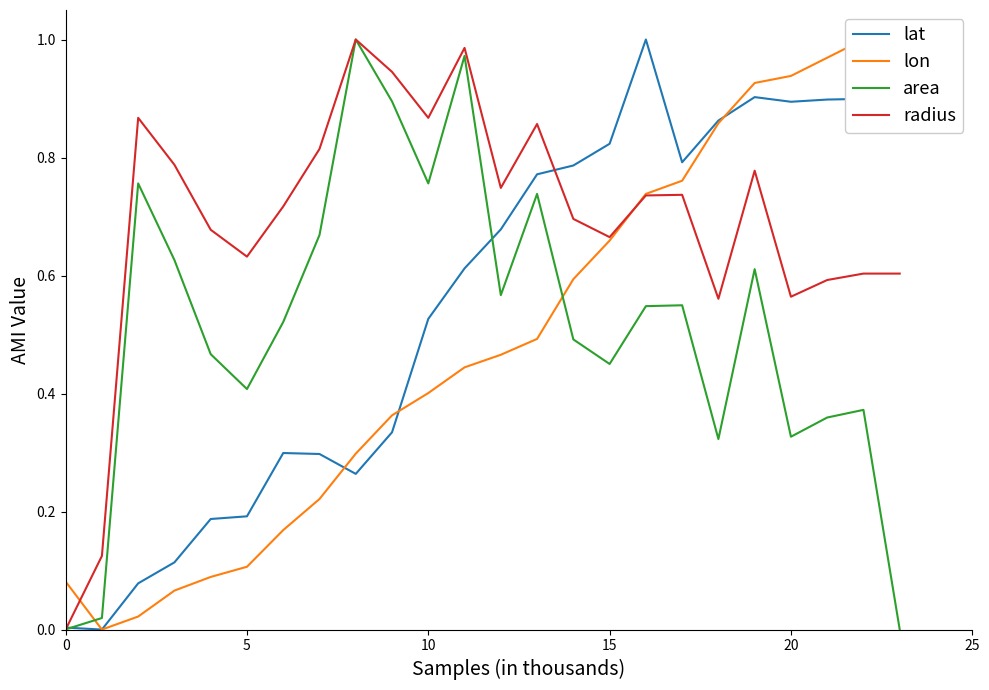

Is this an area chart (filled region under the line)?

No